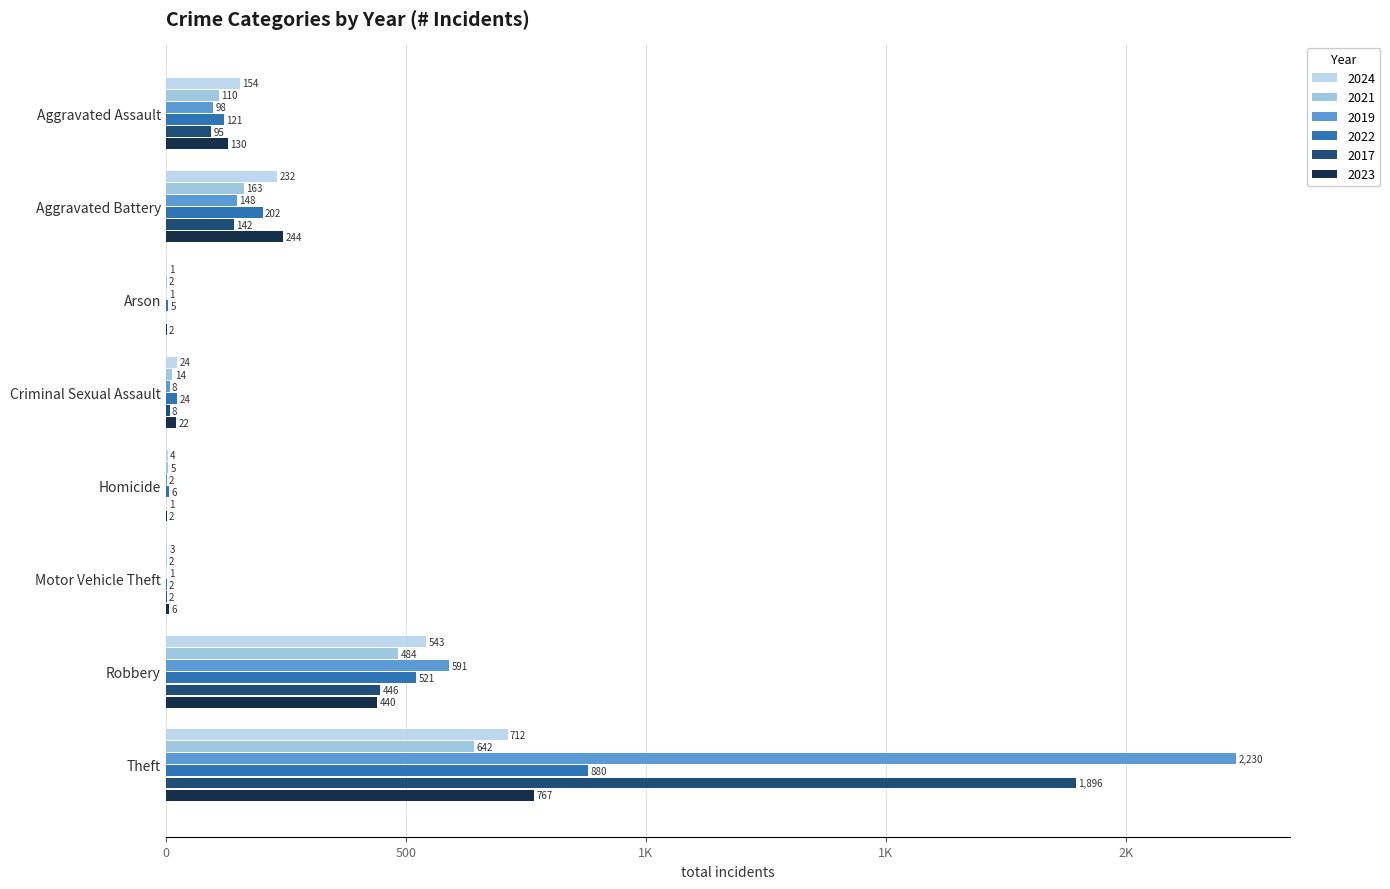

What is the difference between the maximum and minimum values in the 2023 series?

765